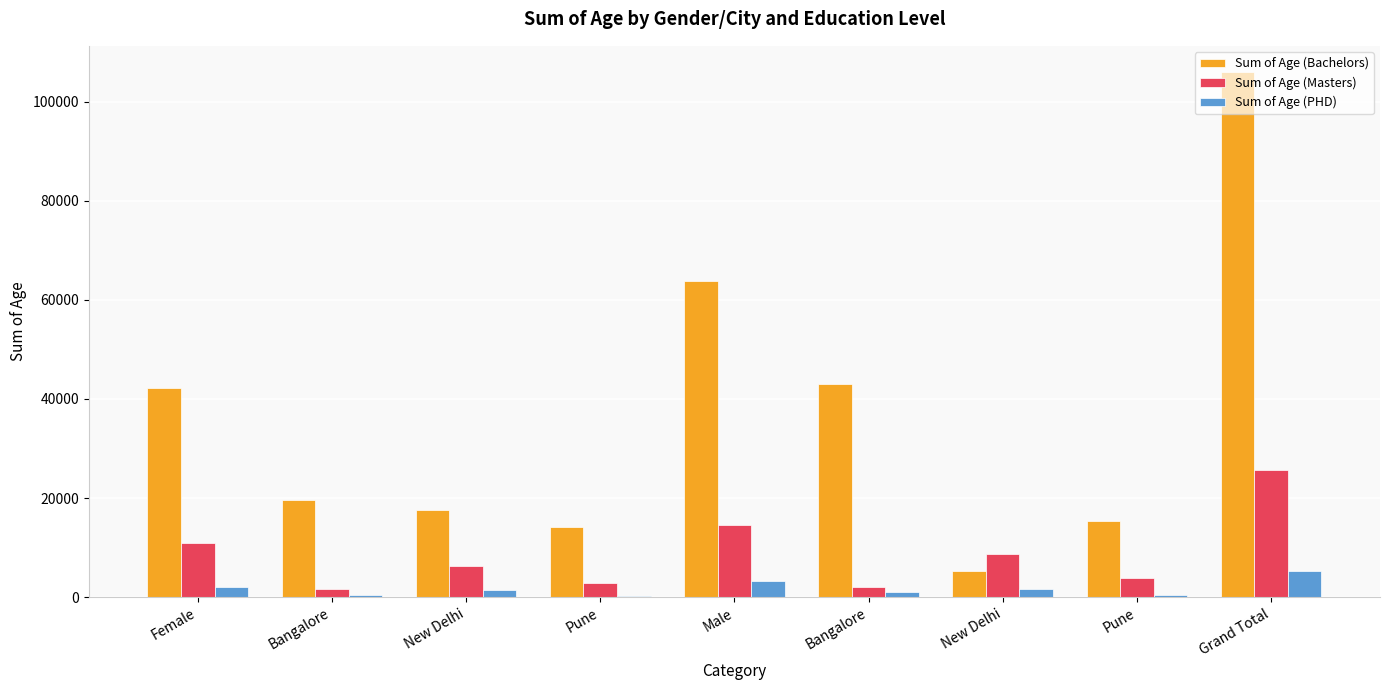

Are the bars grouped side by side (vs. stacked)?

Yes